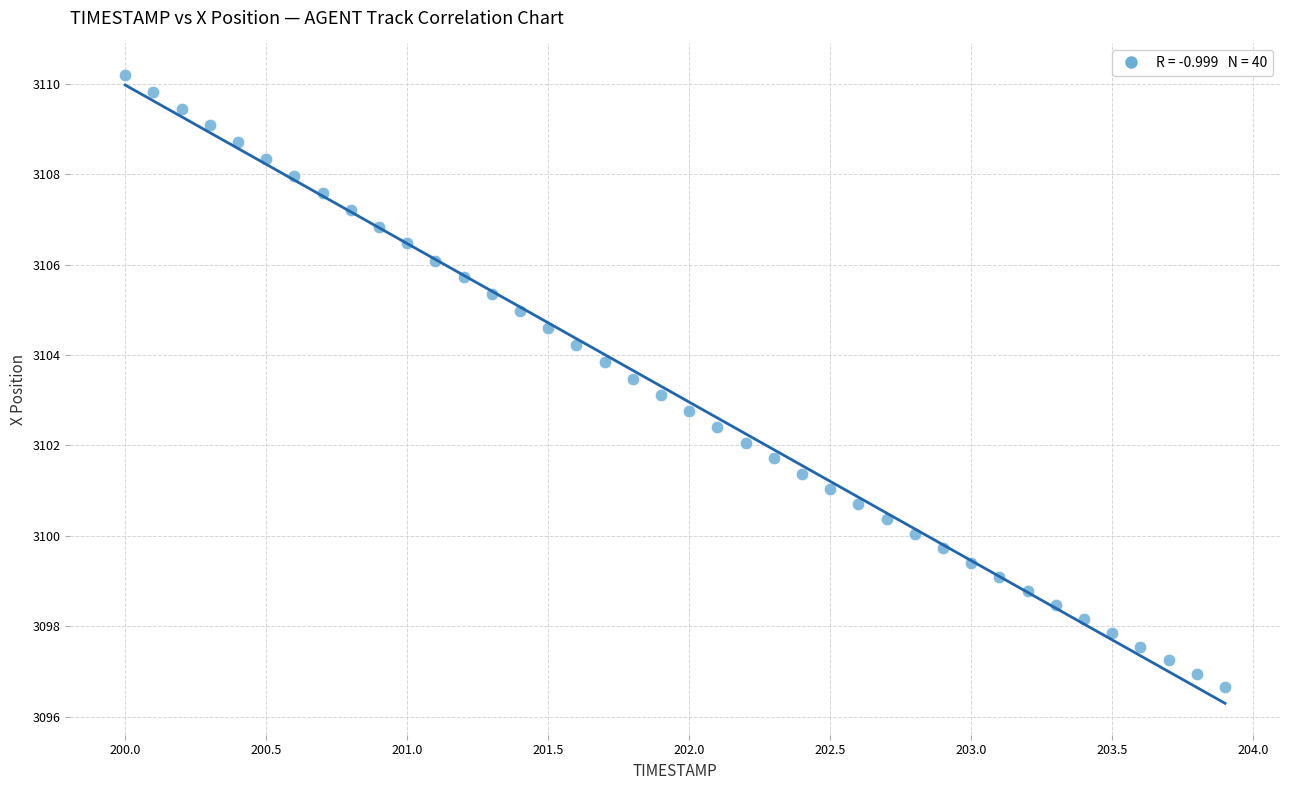

What is the range of X values (max minus min)?

3.9